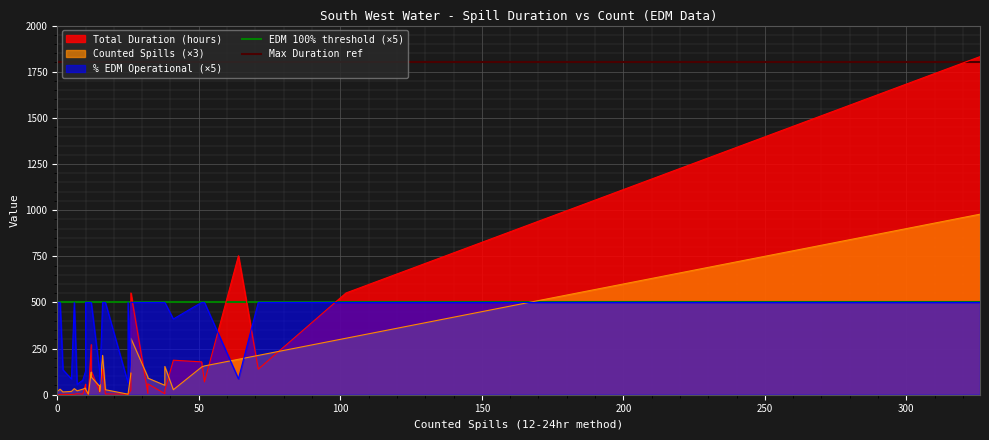

True or false: Max Duration ref has a value of 2672 at 50.

False